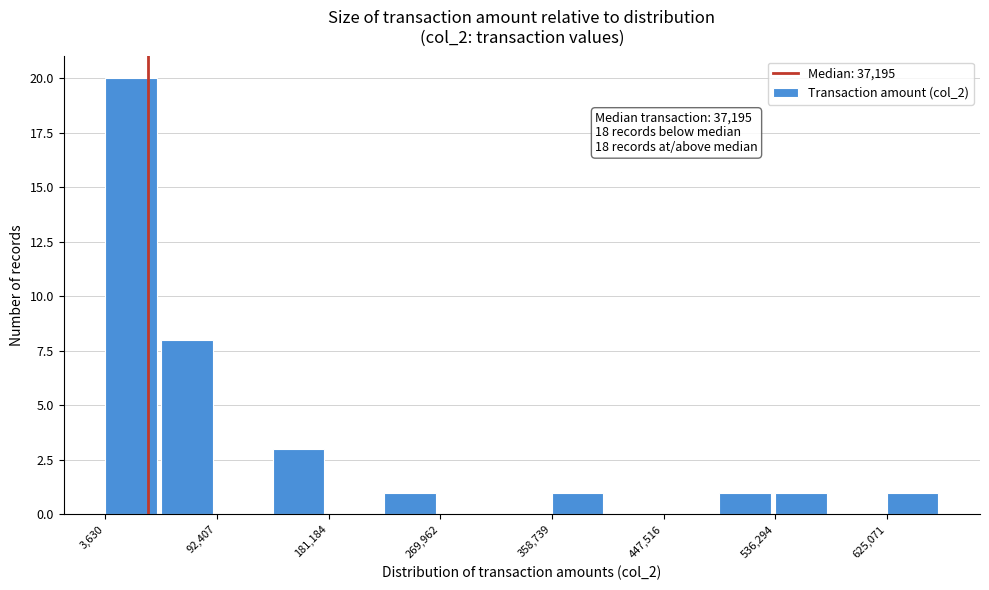

Over which range of the x-axis is the bar tallest?

0 to 50000